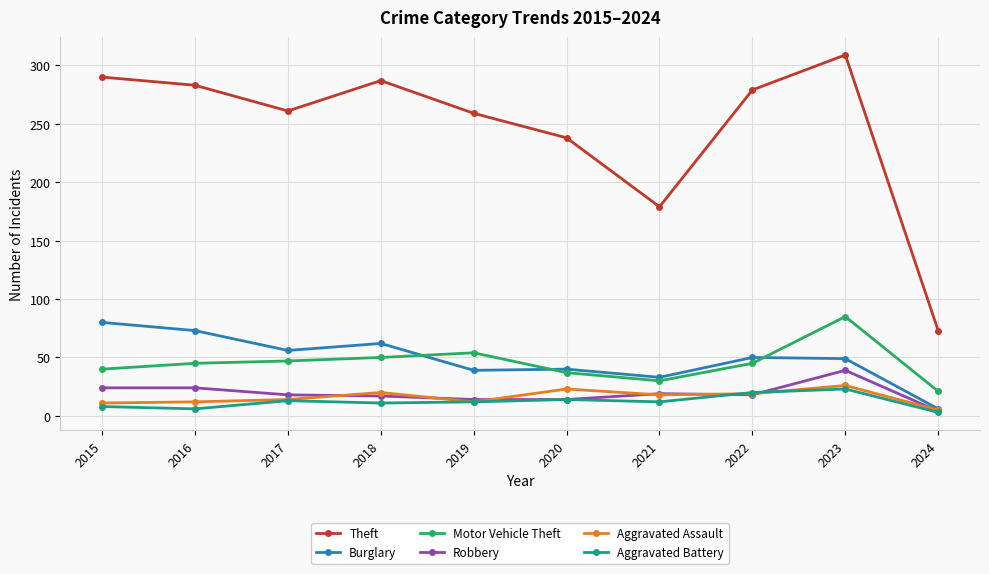

What value does the Burglary series have at 2020?

40